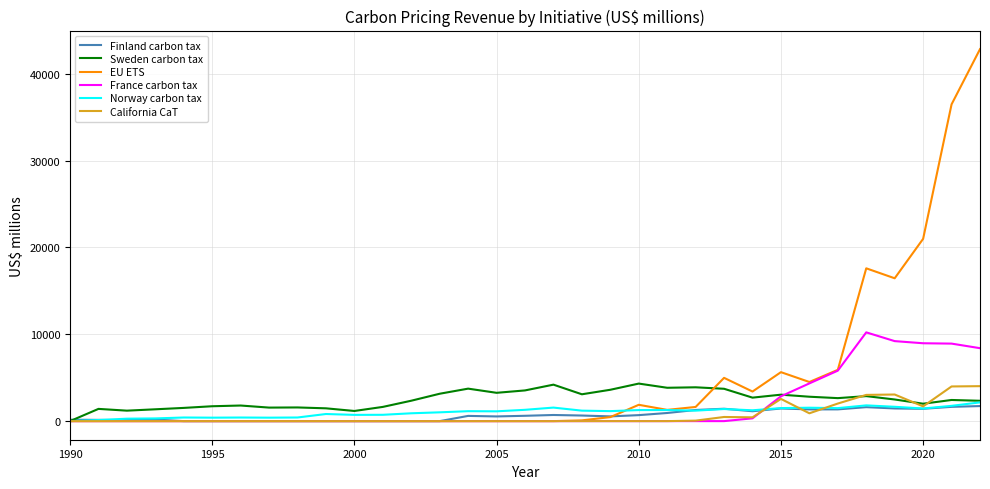

Which series has the largest total across all categories?

EU ETS